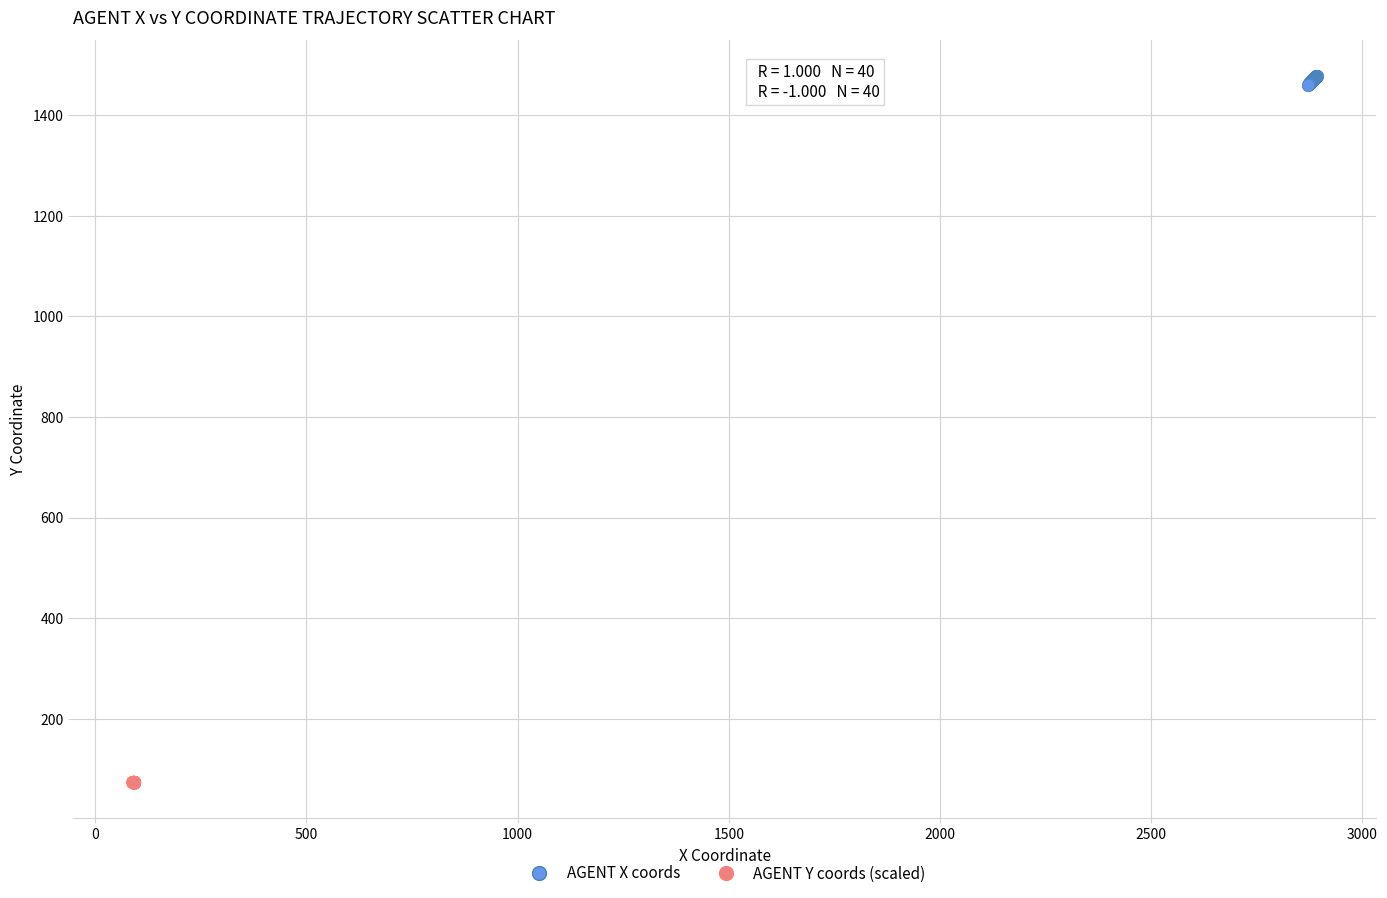

Which series reaches the maximum Y coordinate?

AGENT X coords